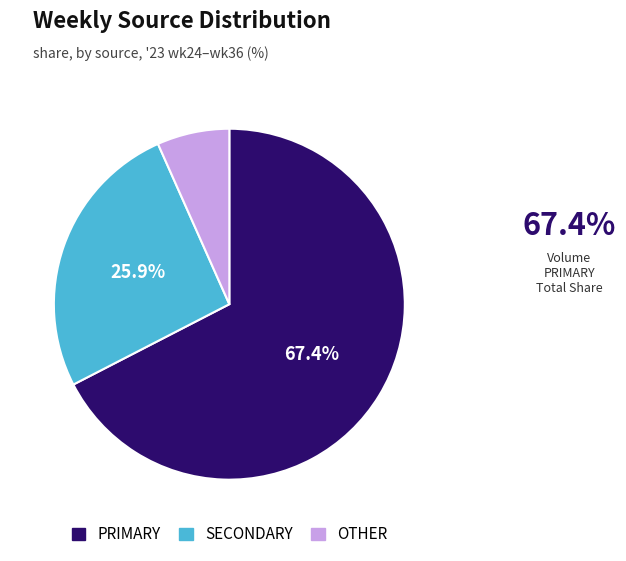

Does any single category account for the majority?

Yes